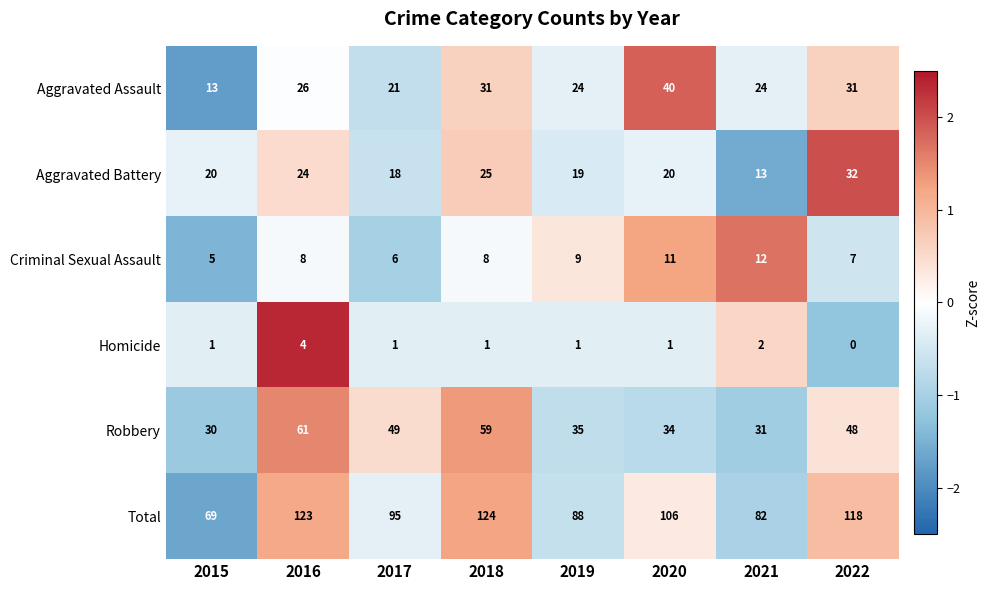

What is the total value across all series at 2019?

176